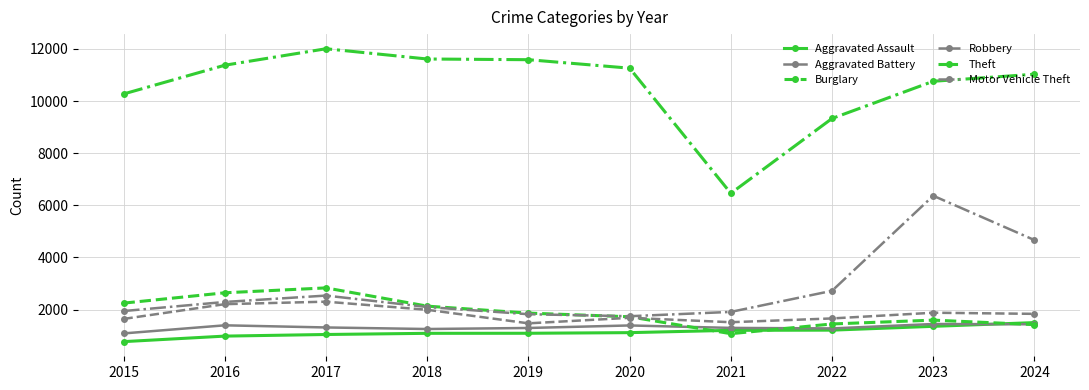

What is the value of the Motor Vehicle Theft point at the 4th from the left?

2096